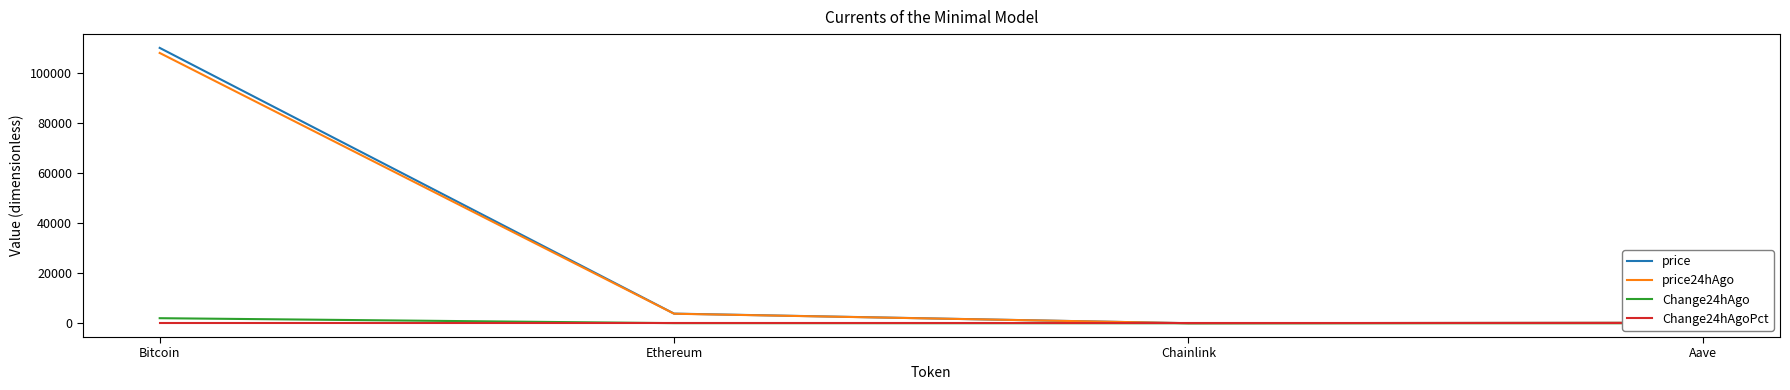

What position from the right is Bitcoin?

4